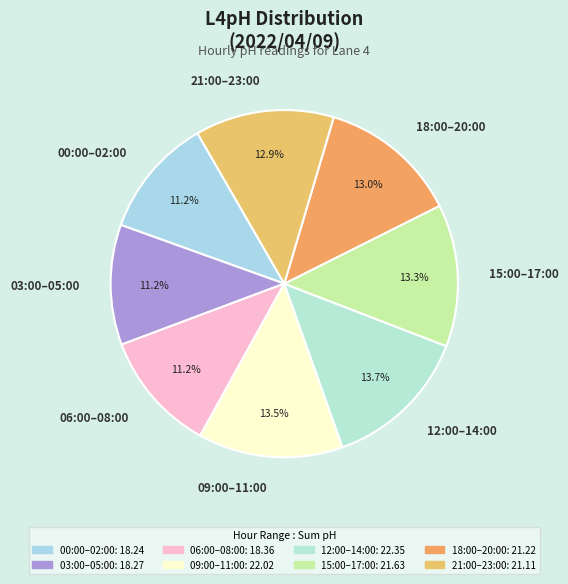

Does any single category account for the majority?

No